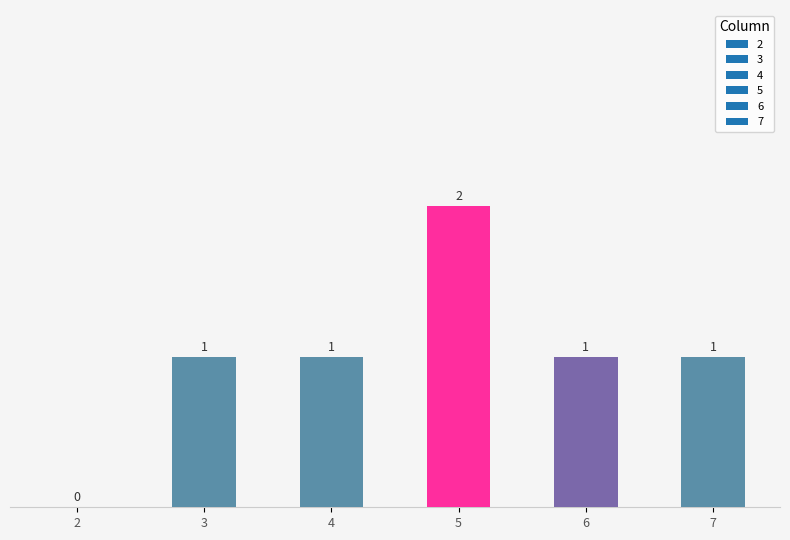

Reading left to right, transcribe all the data shown in this chart.

2=0	3=1	4=1	5=2	6=1	7=1